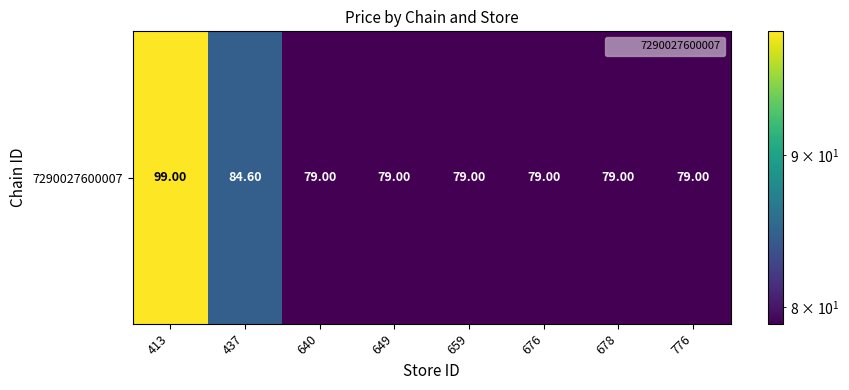

Reading left to right, transcribe all the data shown in this chart.

413=99.0	437=84.6	640=79.0	649=79.0	659=79.0	676=79.0	678=79.0	776=79.0